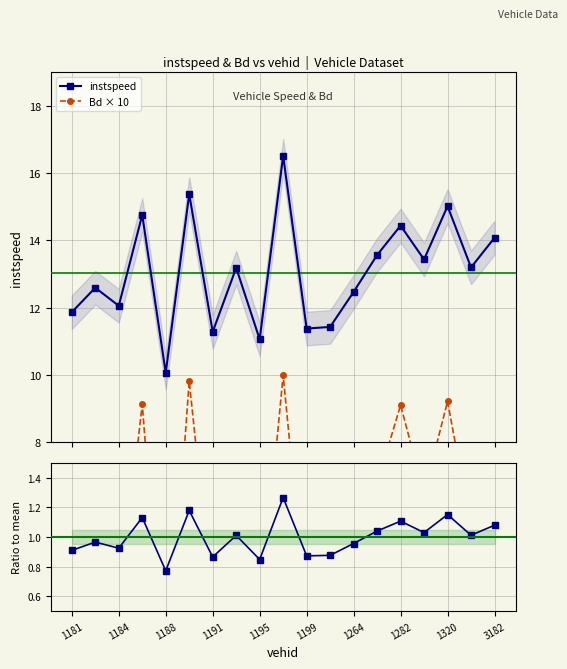

True or false: Bd × 10 has a value of 9.7 at 17.

False